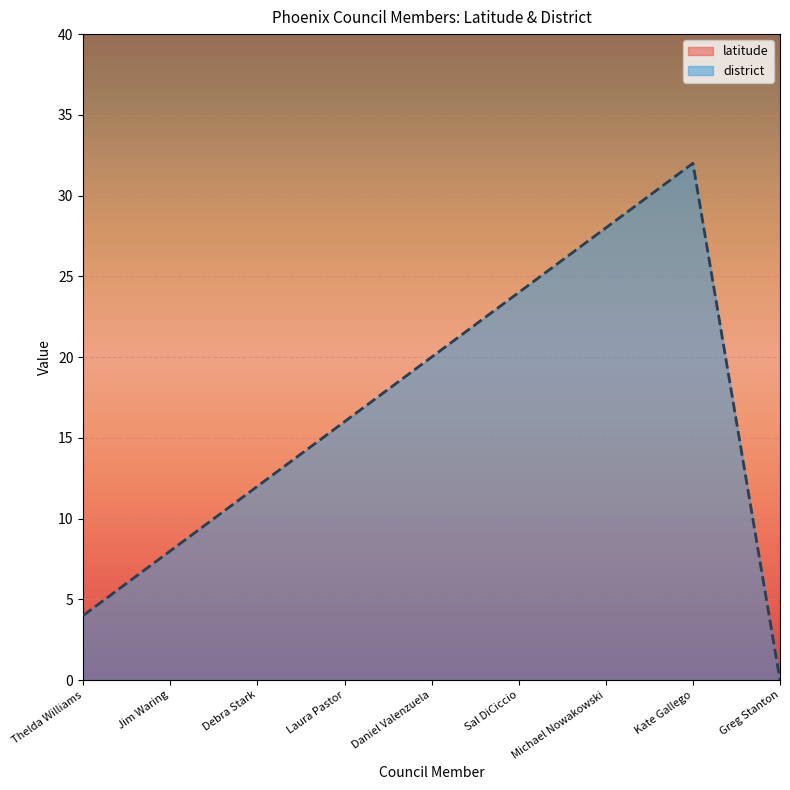

What is the sum of the values at Jim Waring and Michael Nowakowski?

36